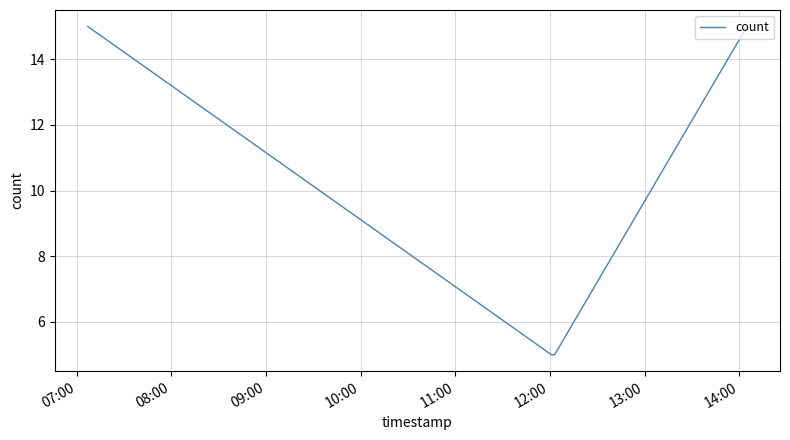

What is the difference between the maximum and second lowest values?

10